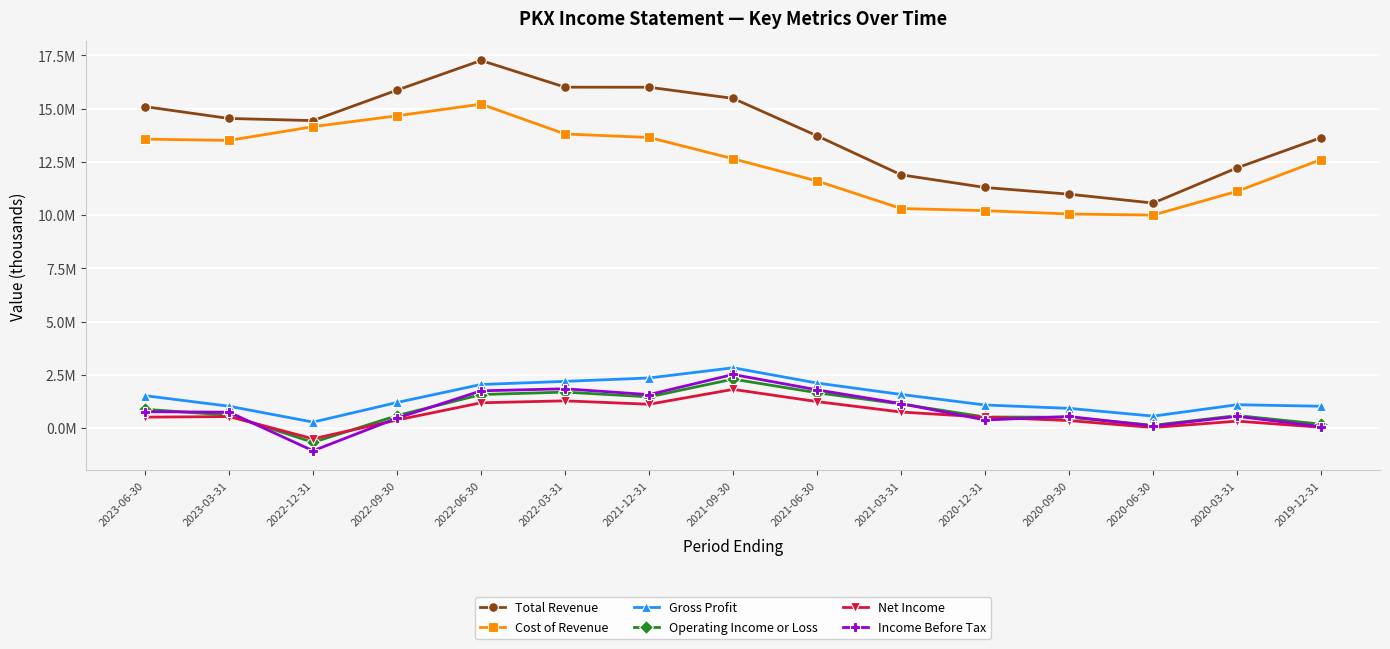

Rank the categories by Operating Income or Loss value from highest to lowest.

2021-09-30, 2022-03-31, 2021-06-30, 2022-06-30, 2021-12-31, 2021-03-31, 2023-06-30, 2023-03-31, 2020-03-31, 2022-09-30, 2020-12-31, 2020-09-30, 2019-12-31, 2020-06-30, 2022-12-31